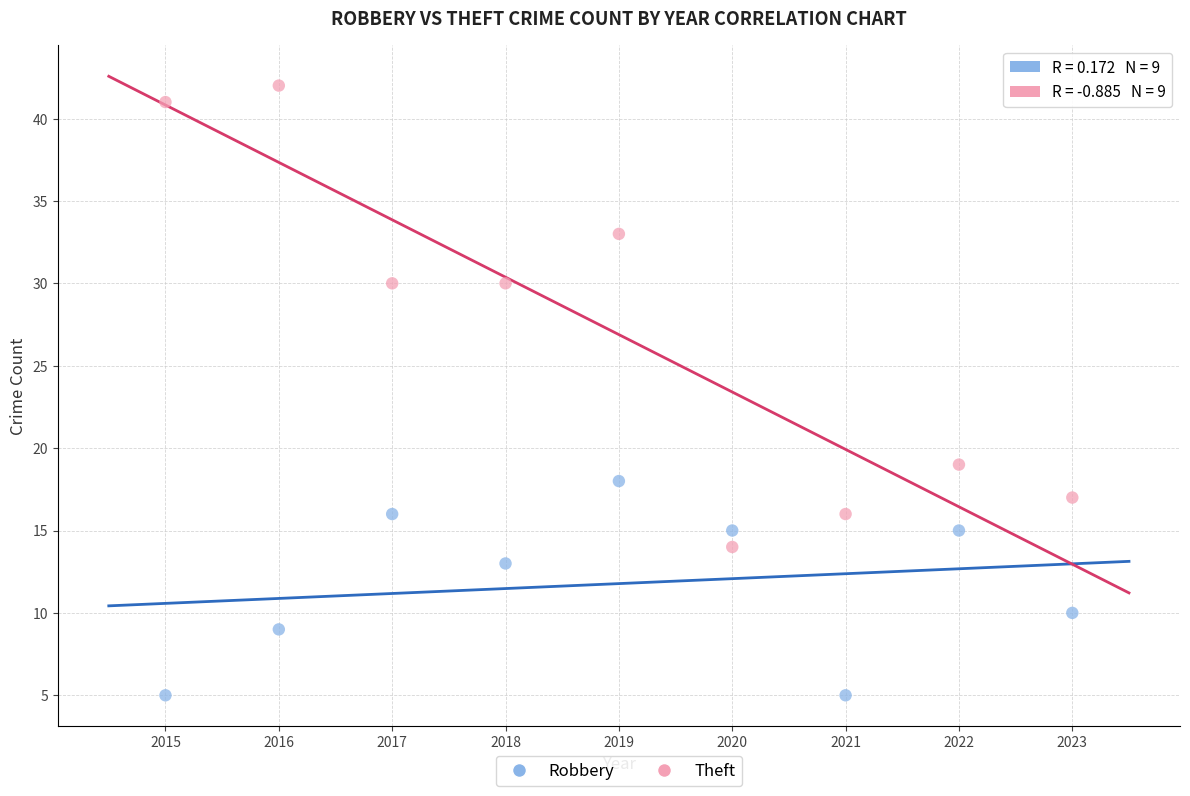

Across all data points, what is the range of Y values (max minus min)?

37